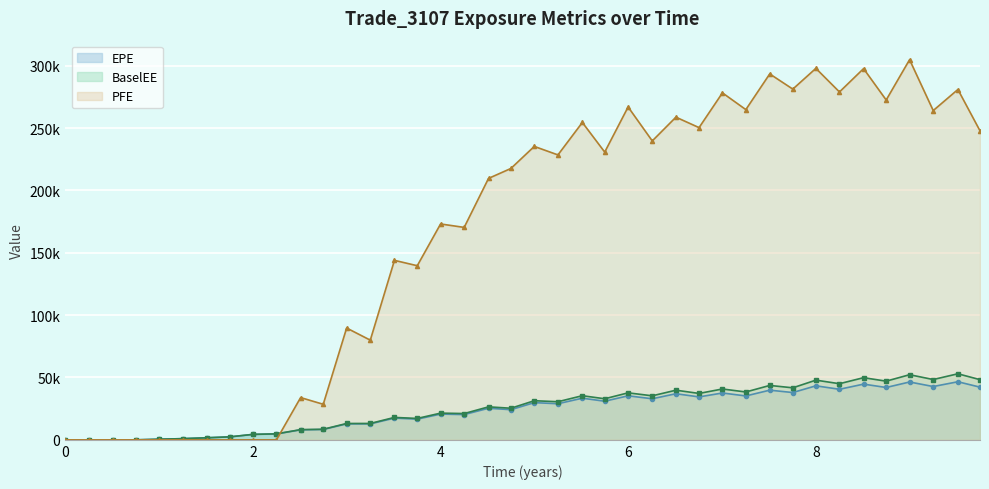

Where is the first local minimum for EPE?

3.25068